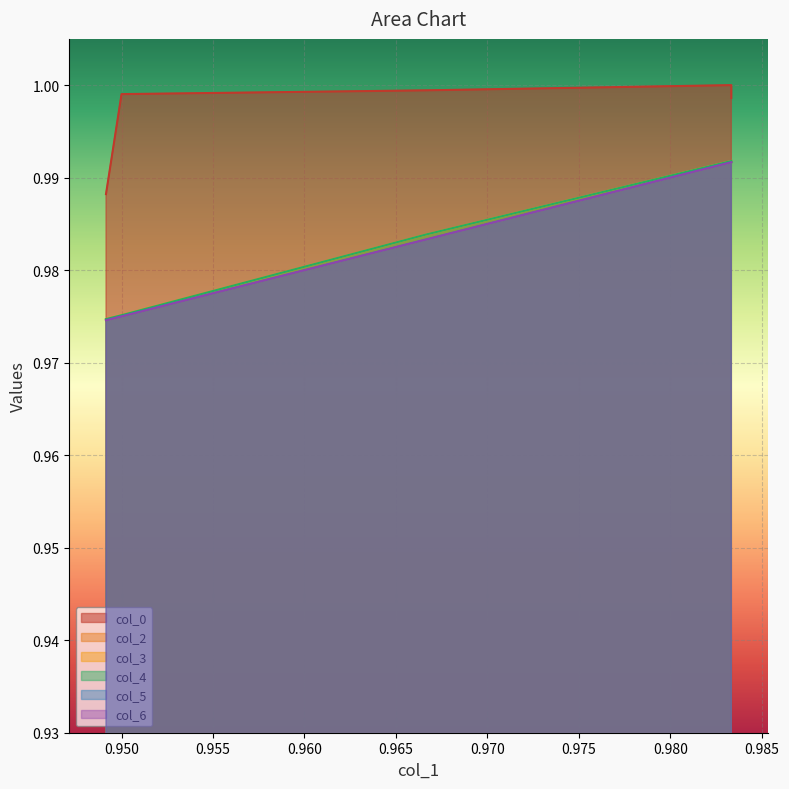

List the series in order of their peak value, lowest first.

col_2, col_5, col_6, col_3, col_4, col_0